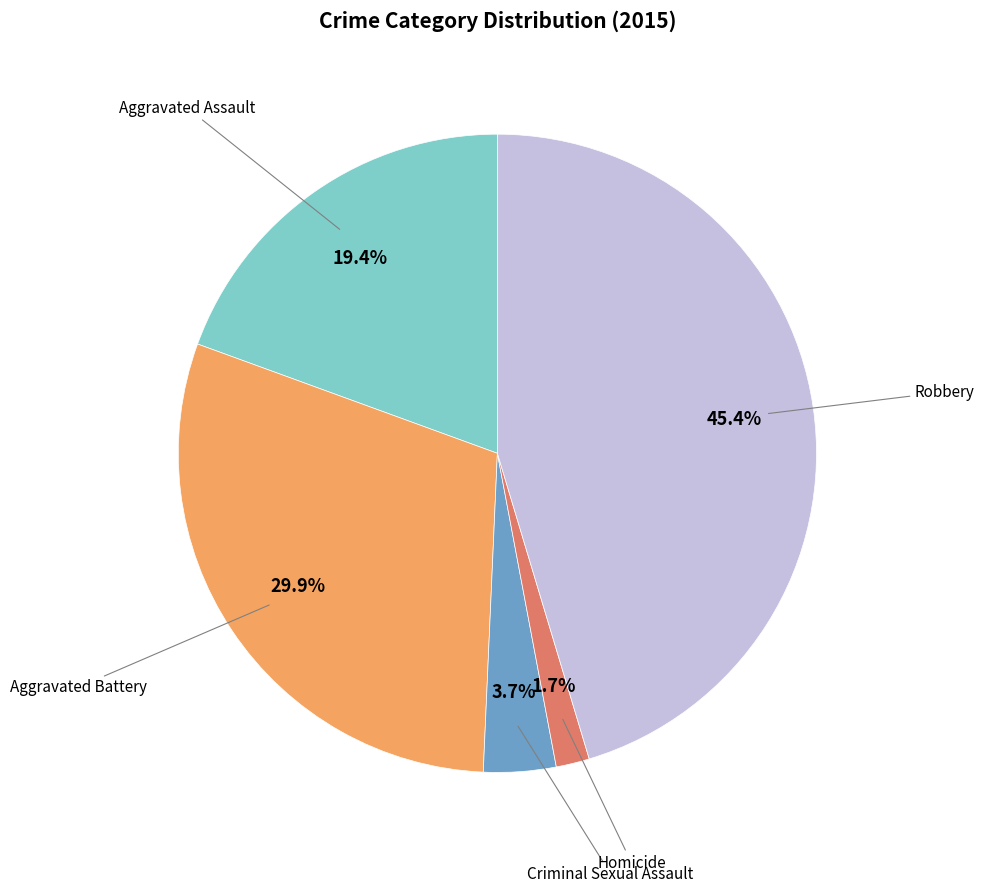

Does any single category account for the majority?

No